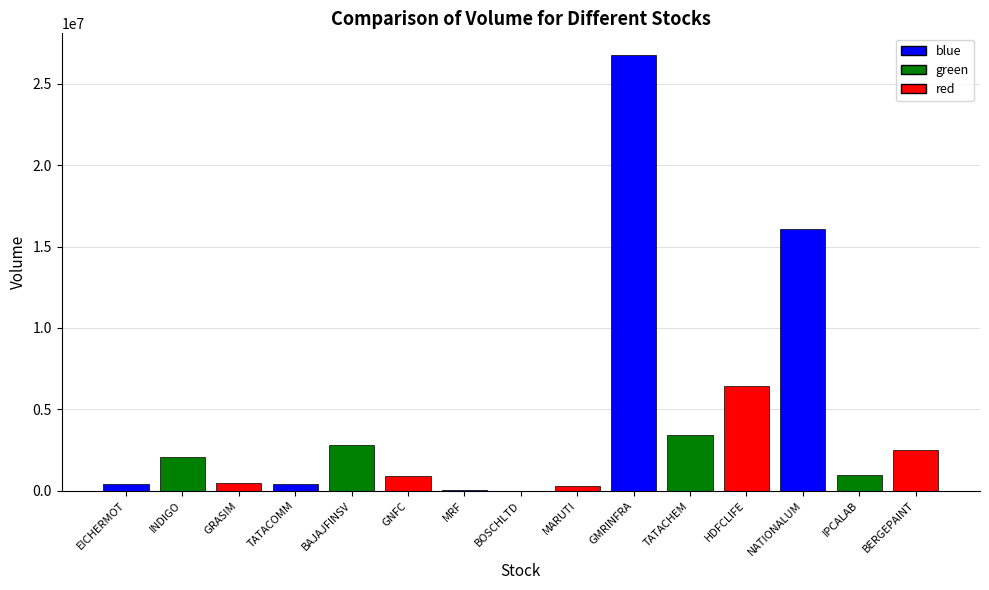

Which has a higher value, NATIONALUM or EICHERMOT?

NATIONALUM